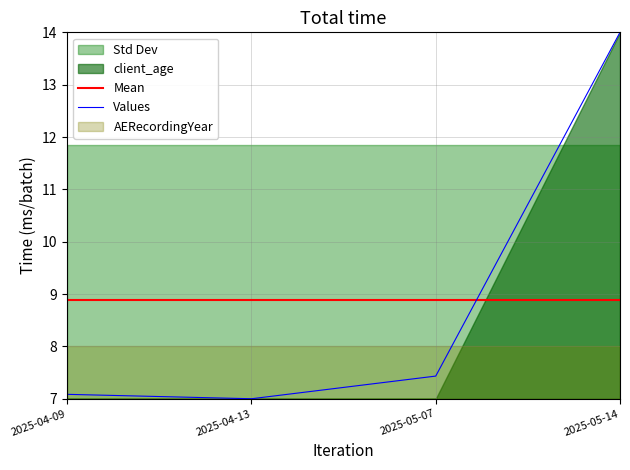

What is the label of the 4th point from the left?

2025-05-14